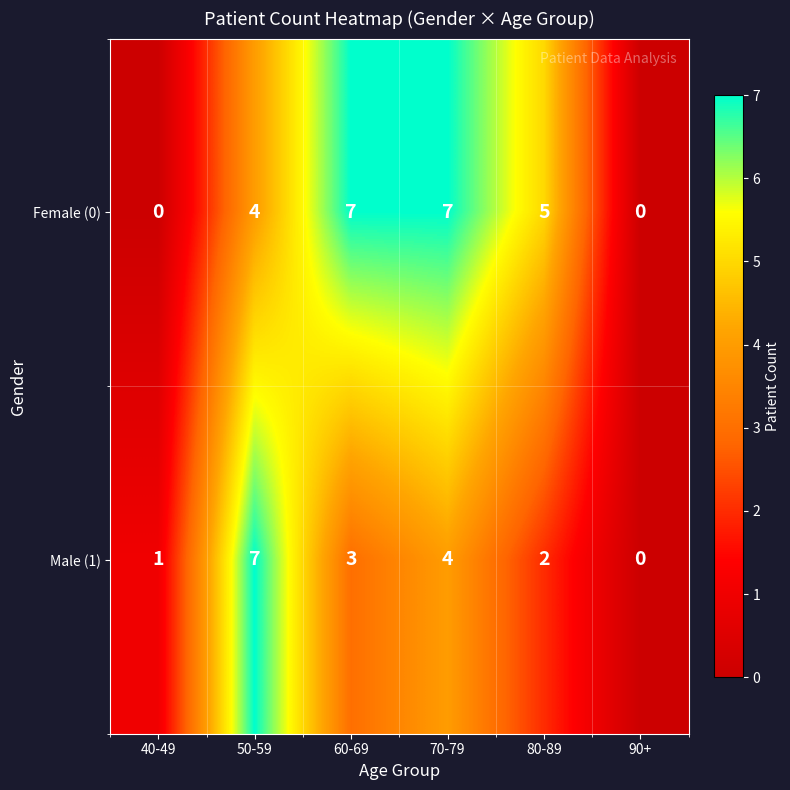

True or false: Female (0) has a value of 4 at 70-79.

False